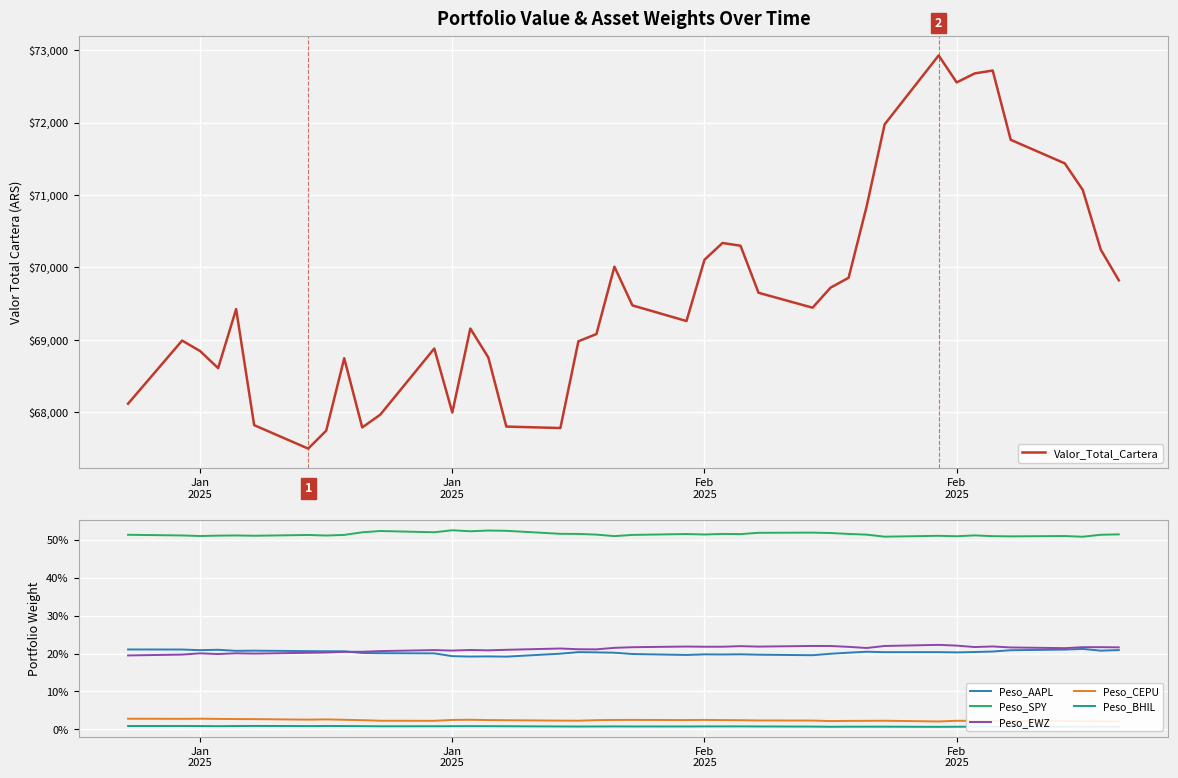

The value of Peso_EWZ at 17 is 0.1. True or false?

False